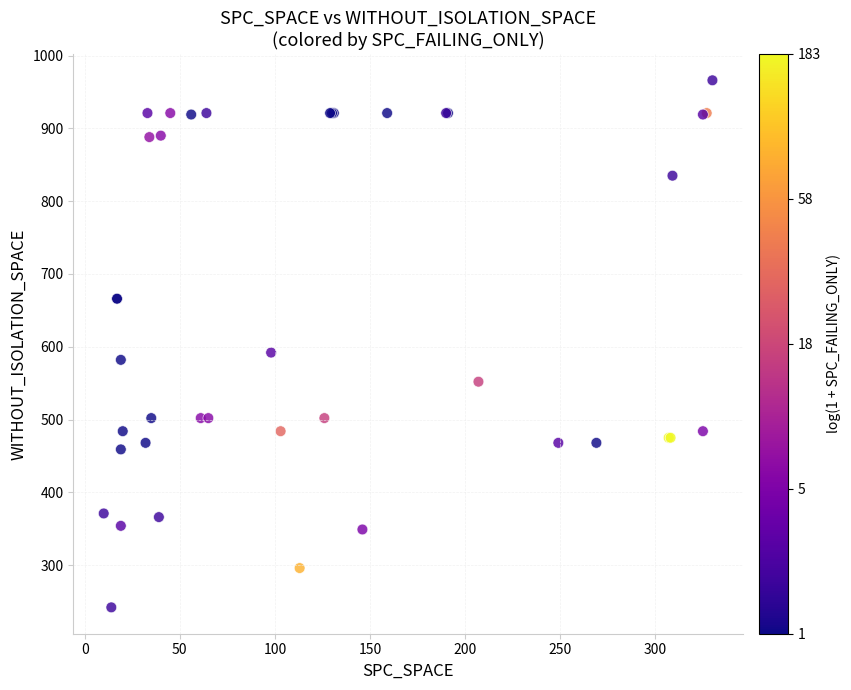

What Y value in the scatter plot is closest to 604?

592